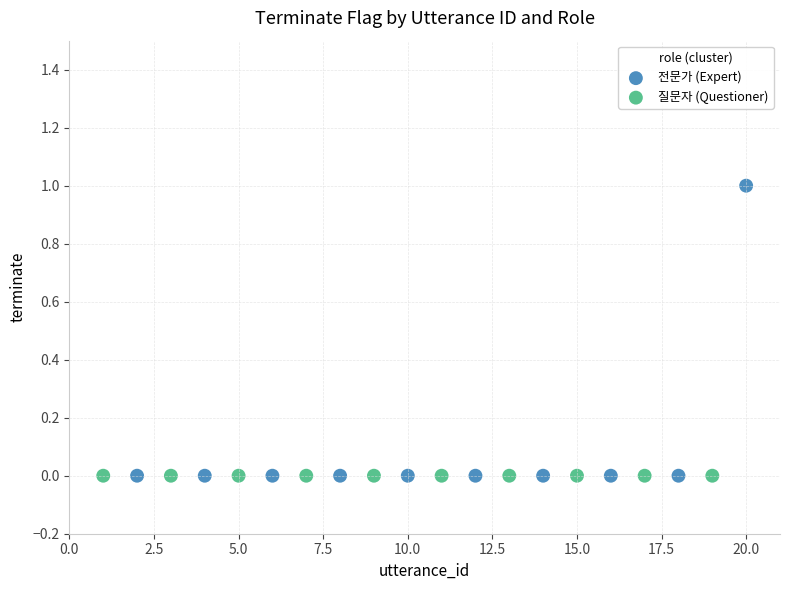

Which series contains the highest Y value?

전문가 (Expert)